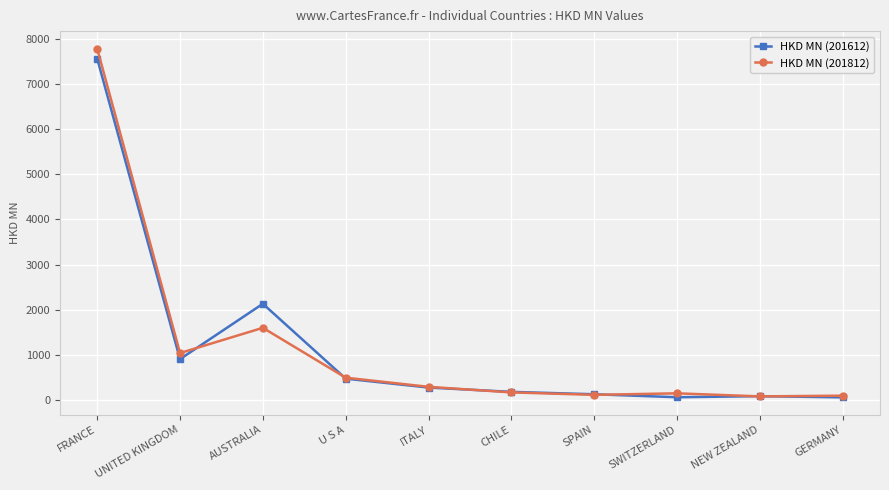

The HKD MN (201812) series shows 5086.2 at FRANCE. True or false?

False